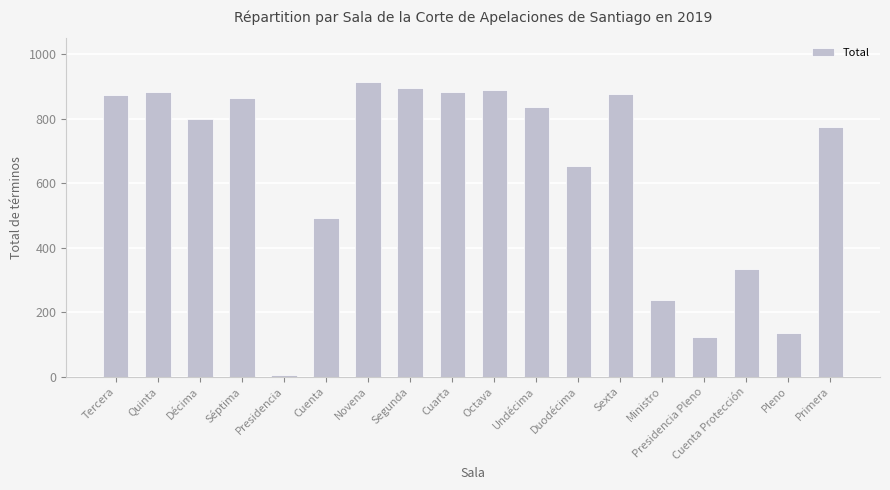

What is the difference between the maximum and minimum values?

911